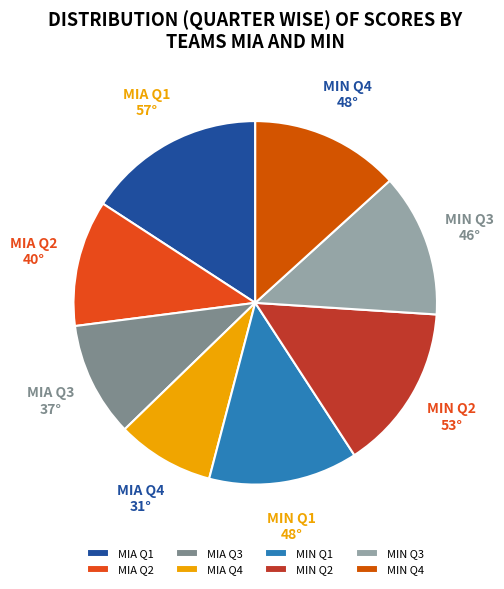

Which has a higher value, MIA Q1 or MIA Q3?

MIA Q1